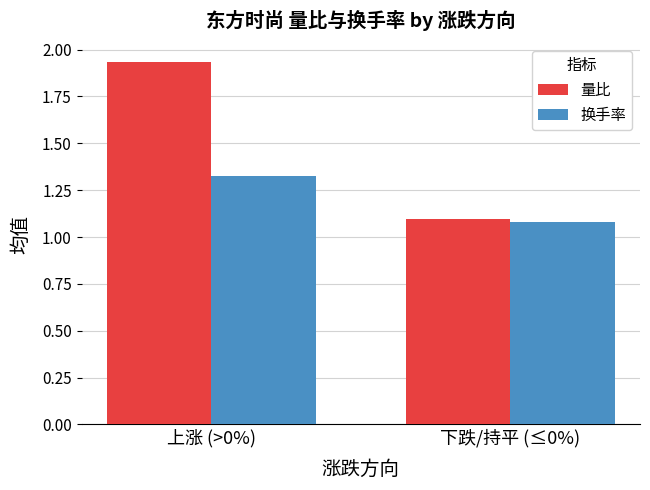

What is the sum of all 量比 values?

3.0